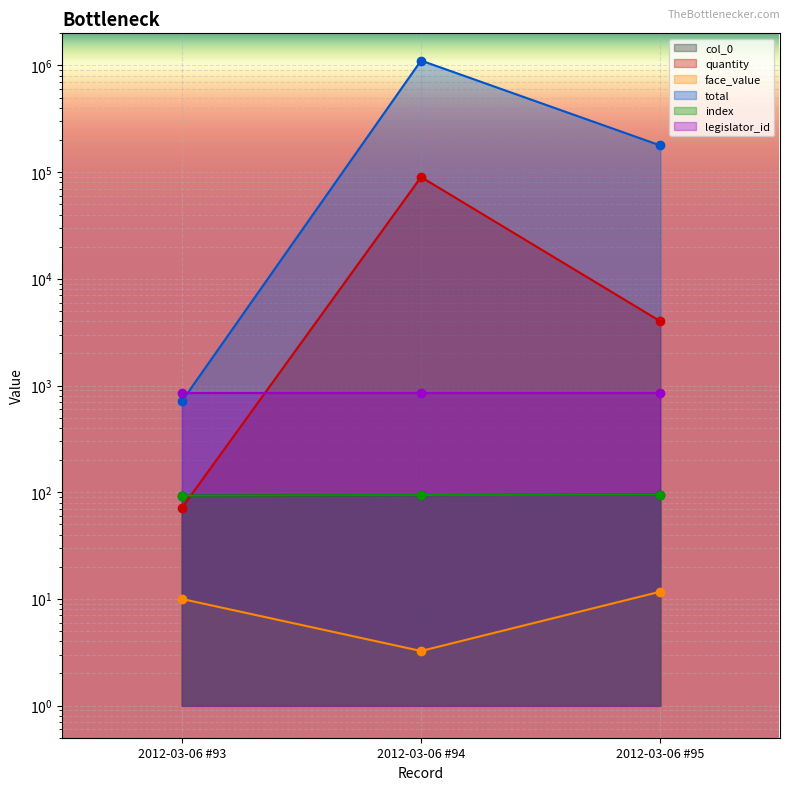

Which category has the lowest value across all series?

2012-03-06 #94